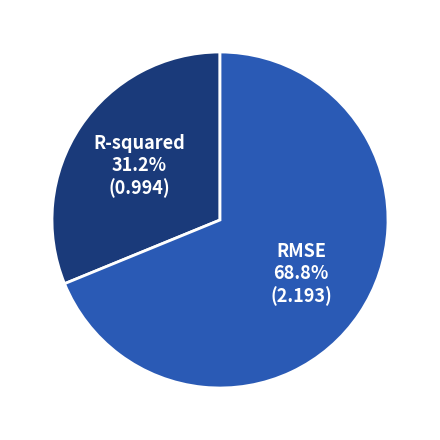

How many slices are in this pie chart?

2